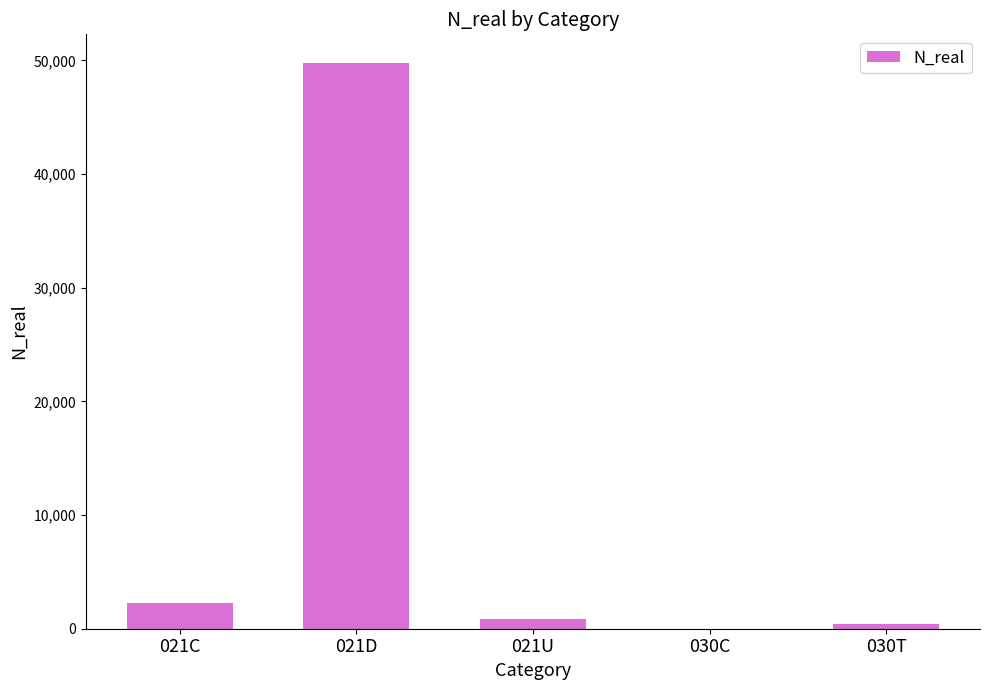

At which category does the chart reach its peak across all series?

021D